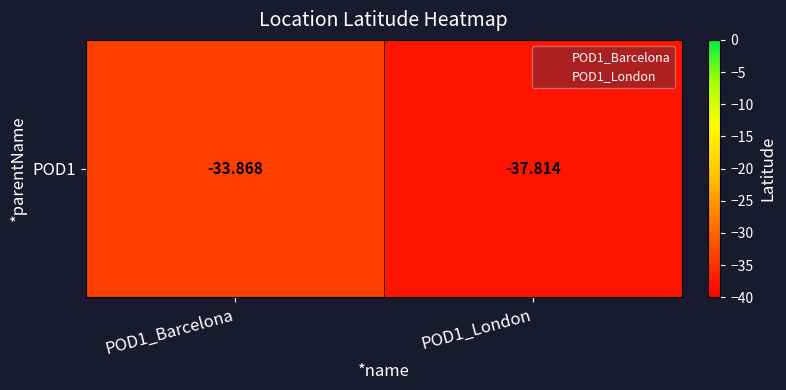

Reading right to left, extract all data points from this chart.

POD1_London=-37.8	POD1_Barcelona=-33.9